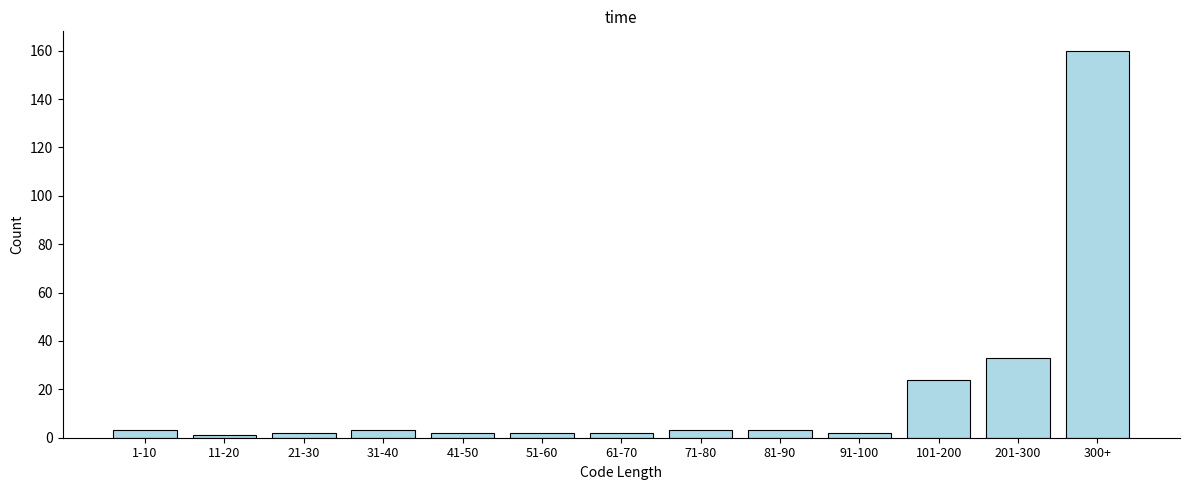

Reading left to right, what are all the values shown in this chart?

1-10=3	11-20=1	21-30=2	31-40=3	41-50=2	51-60=2	61-70=2	71-80=3	81-90=3	91-100=2	101-200=24	201-300=33	300+=160